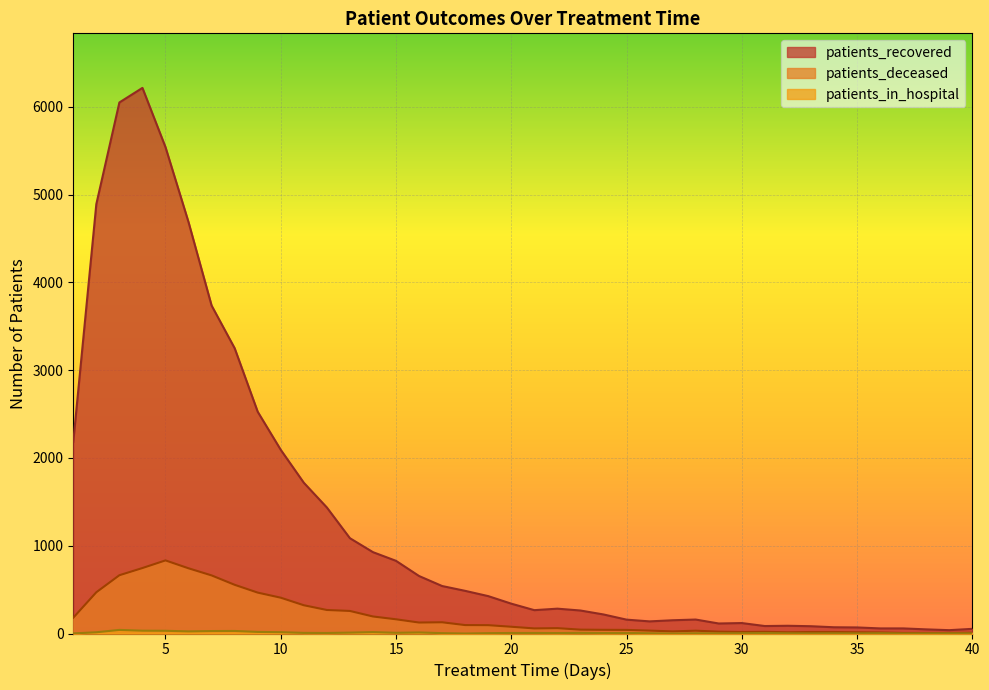

Where is the first local minimum for patients_deceased?

16